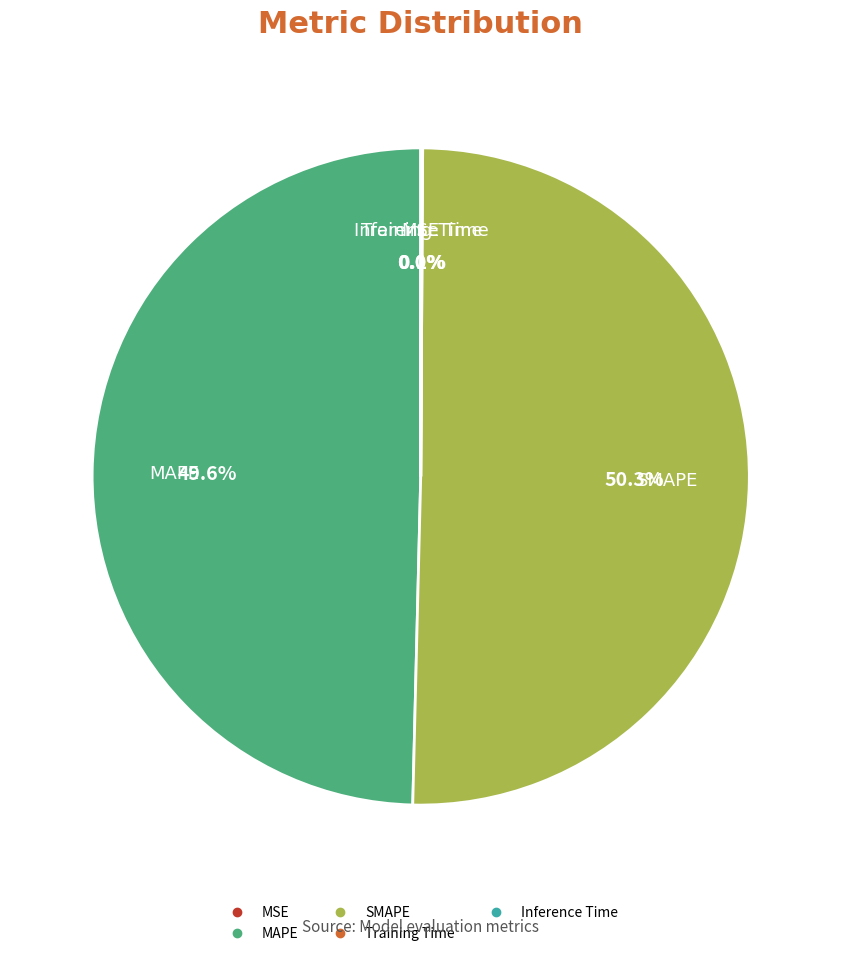

Which category accounts for the majority?

SMAPE